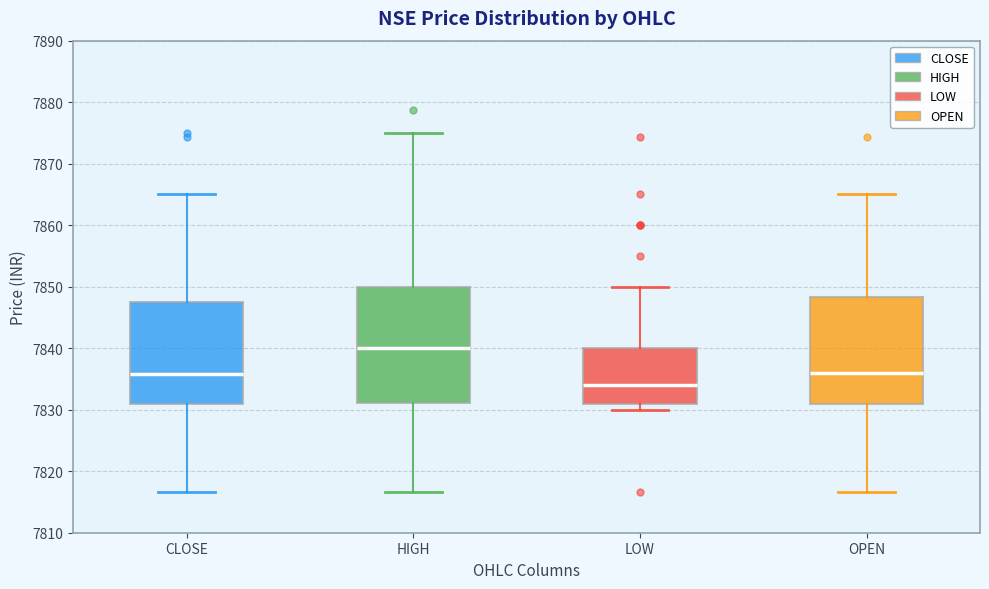

Reading left to right, transcribe this box plot: for each box, give where its median line is, the range the box spans, and where its two whiskers end, as read against the y-axis. The values are not printed on the chart, so give them approximately, as read against the axis.

CLOSE: median 7836, box 7831 to 7847, whiskers 7817 to 7865
HIGH: median 7840, box 7831 to 7850, whiskers 7817 to 7875
LOW: median 7834, box 7831 to 7840, whiskers 7830 to 7850
OPEN: median 7836, box 7831 to 7848, whiskers 7817 to 7865